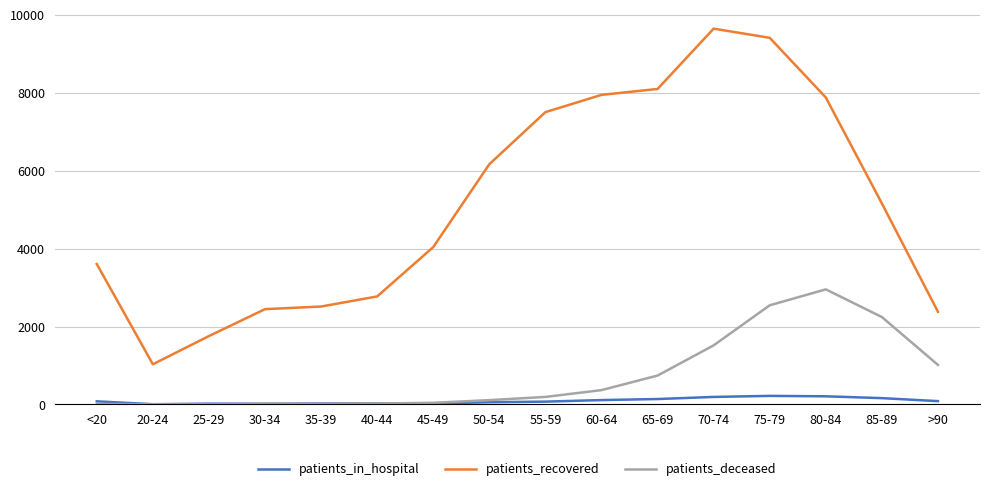

True or false: patients_recovered and patients_in_hospital intersect in this chart.

False